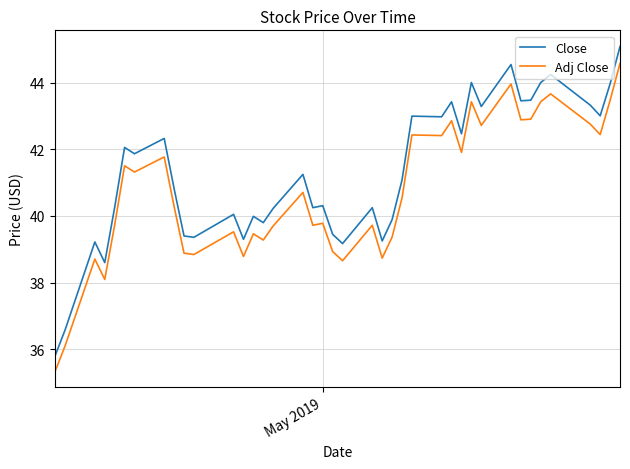

What is the difference between the second highest and minimum values in the Close series?

8.7